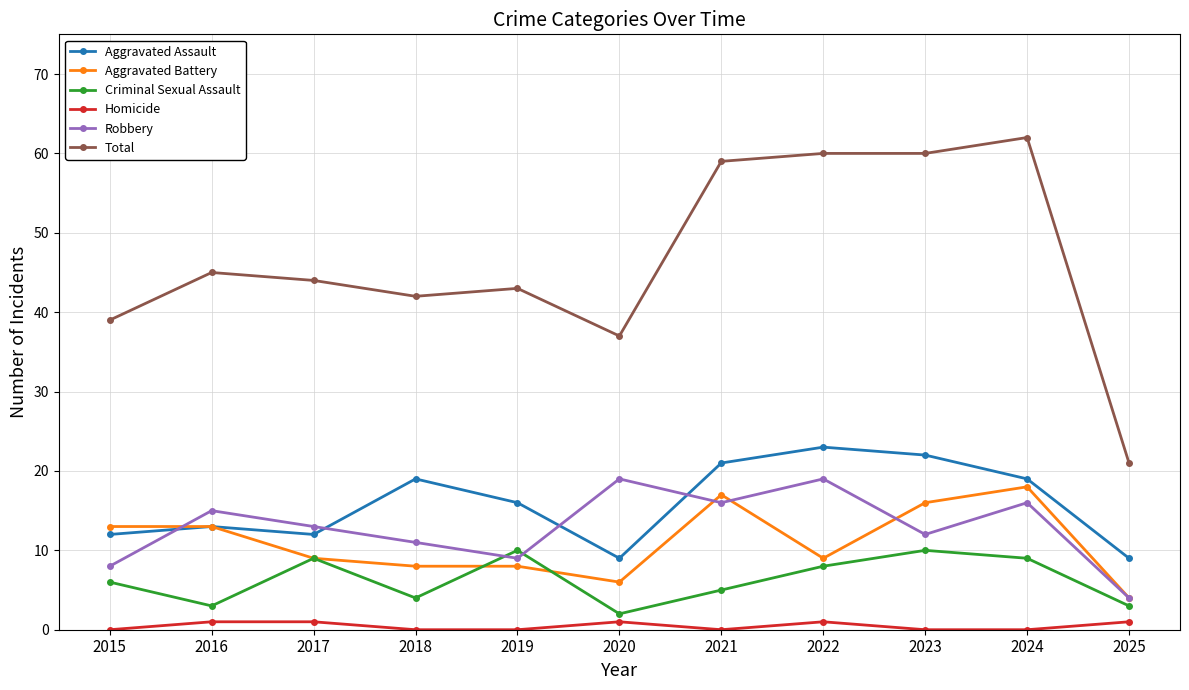

Does the chart have visible grid lines?

Yes